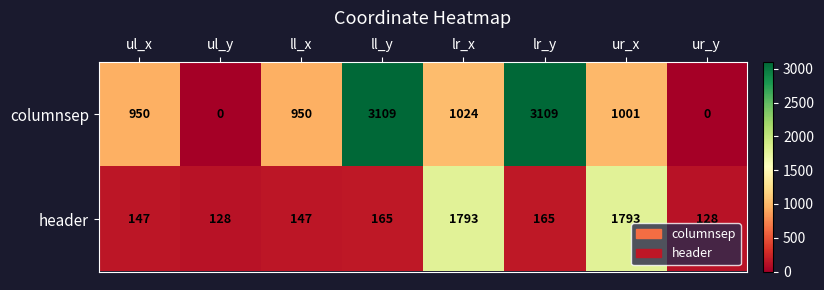

Which series changed the most between ul_x and ul_y?

columnsep